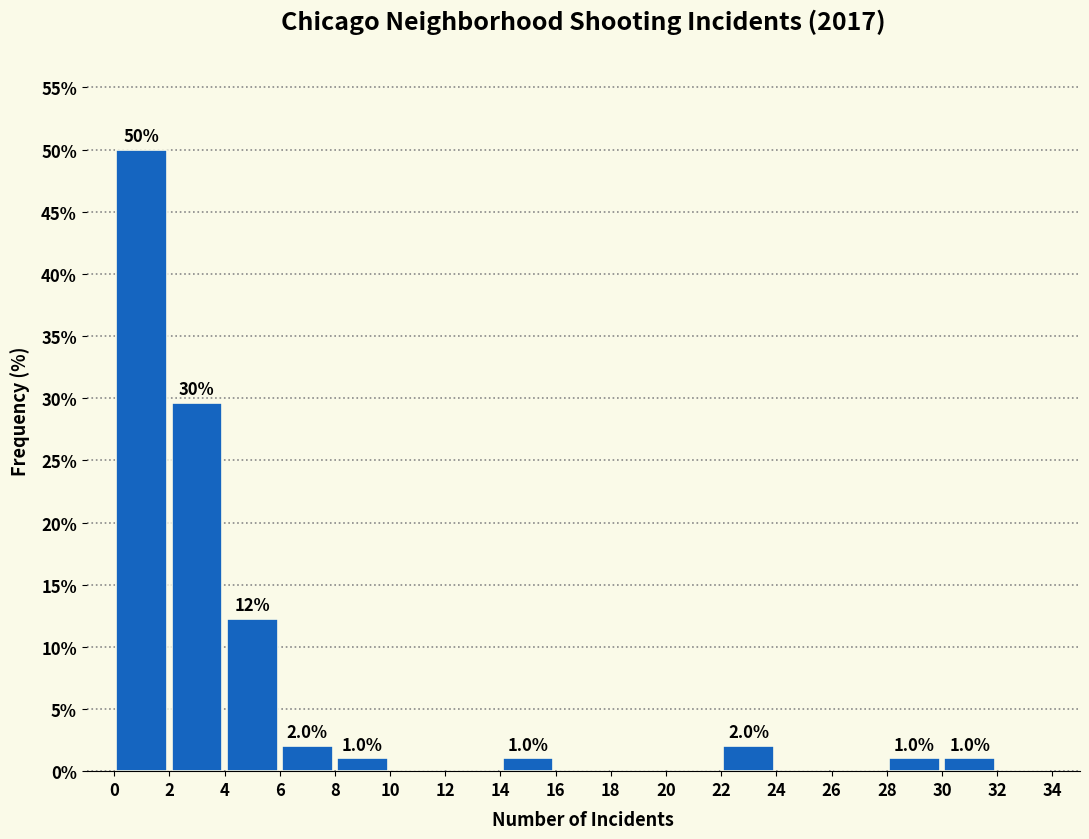

Which range on the x-axis has the tallest bar?

0 to 2